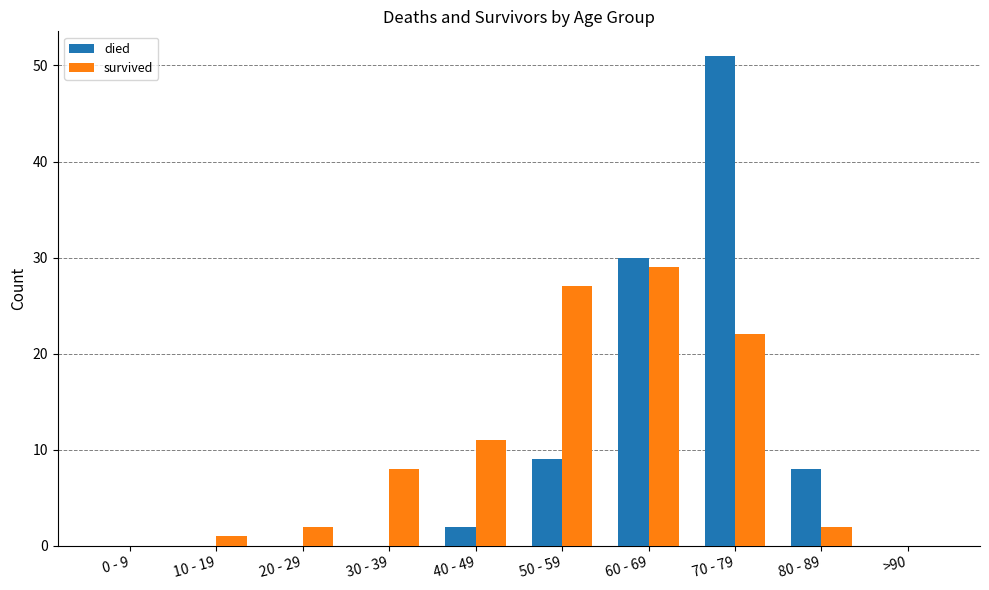

Reading left to right, list all the values displayed in this chart.

died: 0 - 9=0	10 - 19=0	20 - 29=0	30 - 39=0	40 - 49=2	50 - 59=9	60 - 69=30	70 - 79=51	80 - 89=8	>90=0
survived: 0 - 9=0	10 - 19=1	20 - 29=2	30 - 39=8	40 - 49=11	50 - 59=27	60 - 69=29	70 - 79=22	80 - 89=2	>90=0